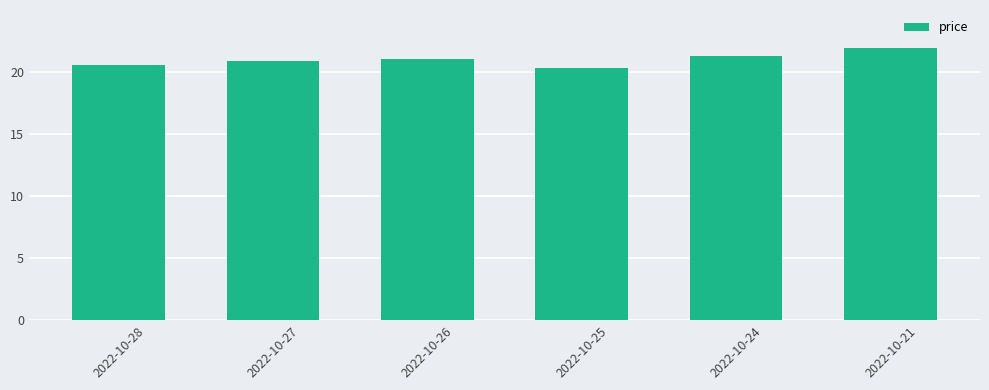

What is the sum of all values?

126.1